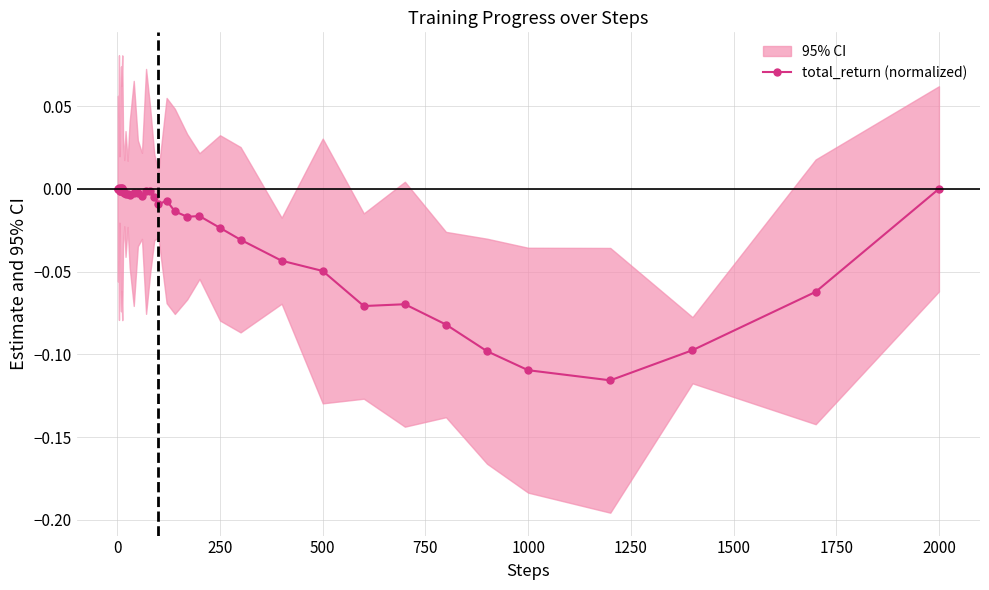

How many data points does each series have?

40